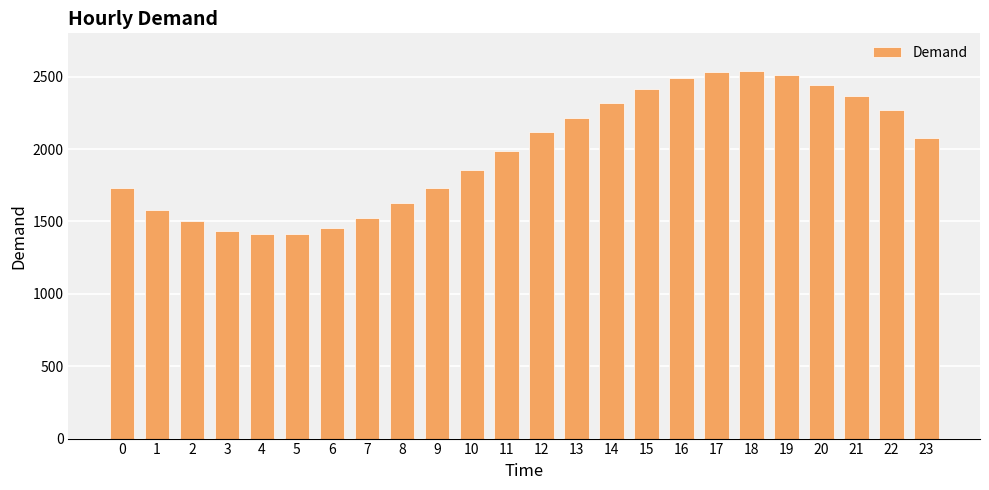

What is the difference between the maximum and minimum values?

1129.3